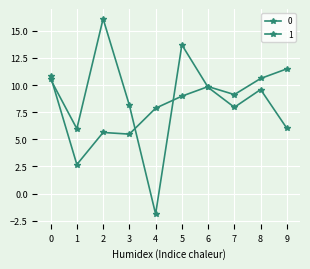

How many categories are shown in the chart?

10